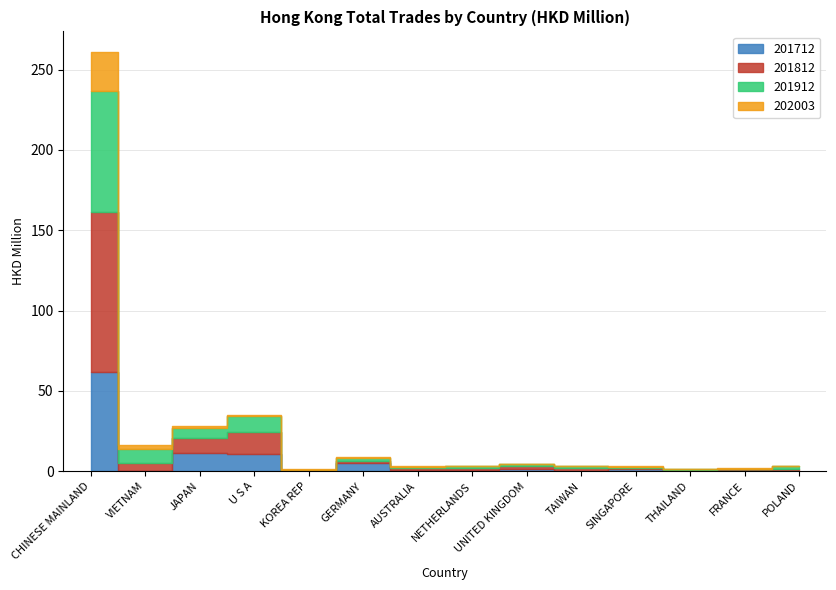

After their last crossing, which series has the higher values: 201812 or 201712?

201812